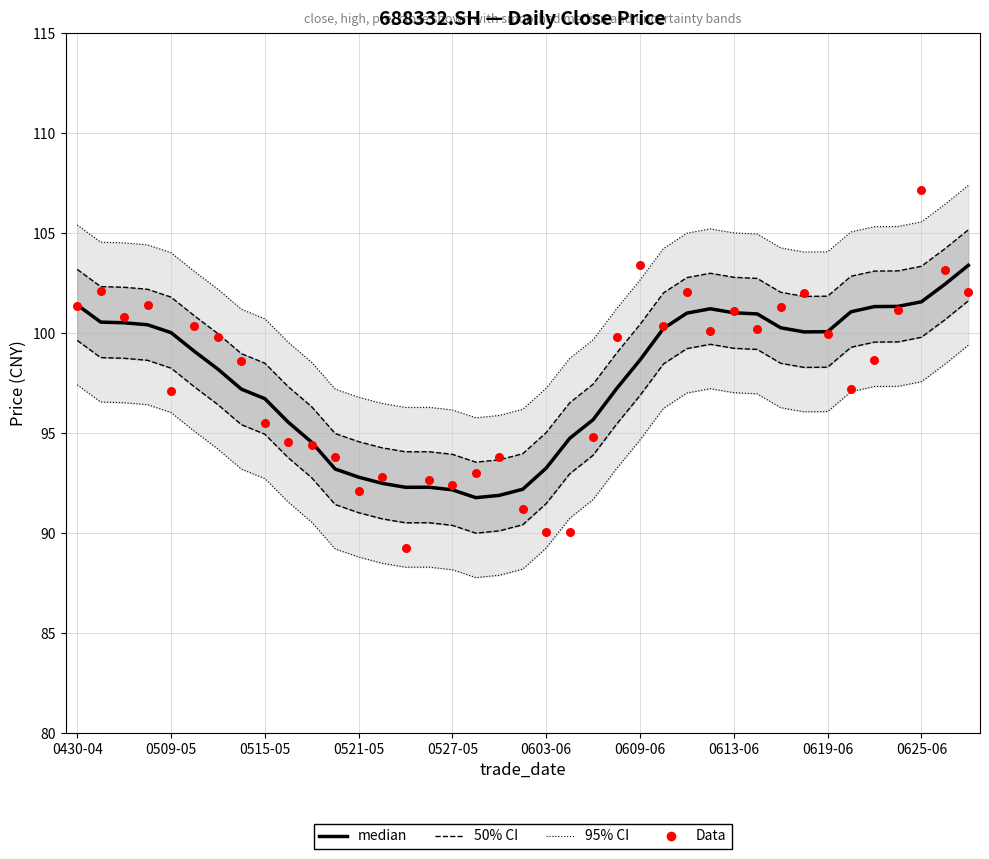

What are all the series names shown in the legend?

95% CI, 50% CI, median, Data